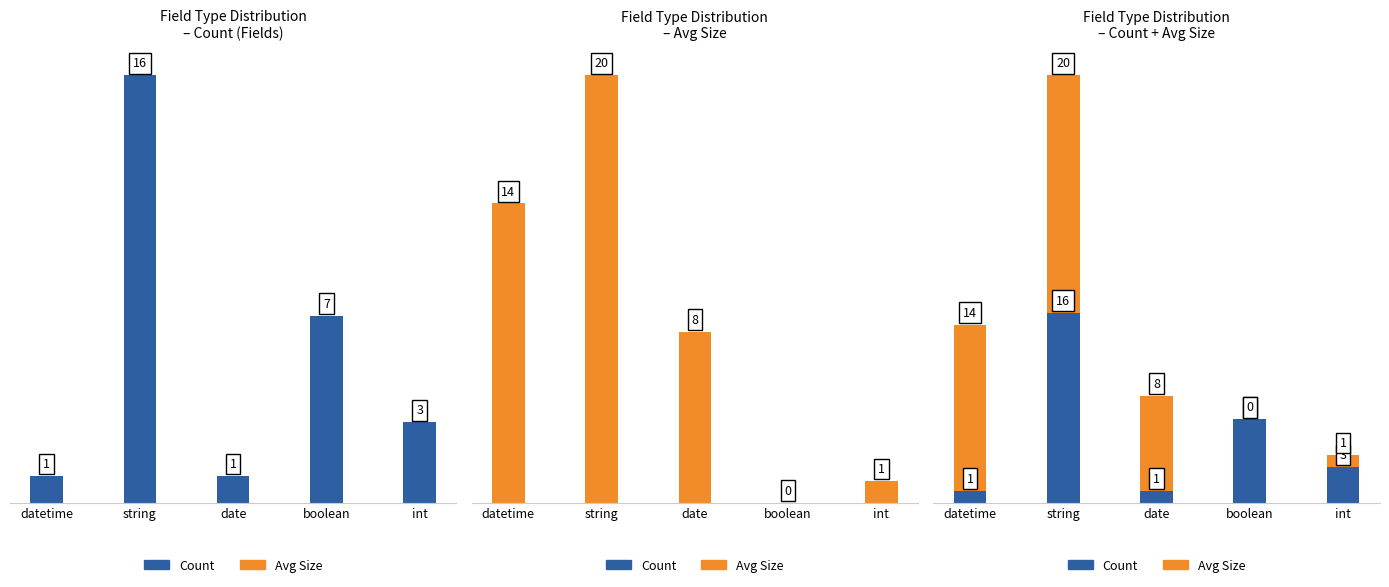

At which label does Avg Size reach its minimum?

boolean